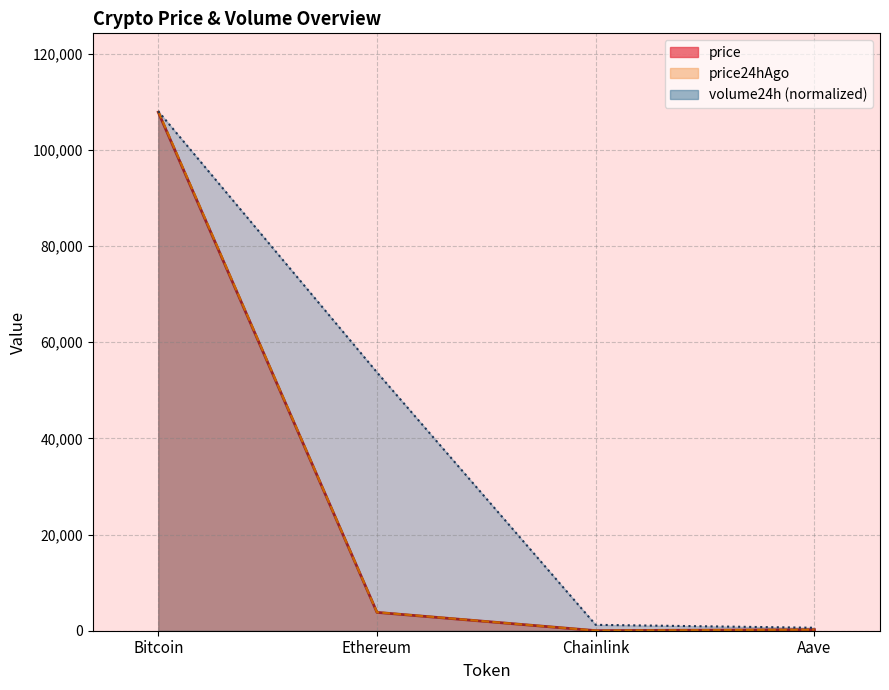

List the series in order of their peak value, lowest first.

price, price24hAgo, volume24h